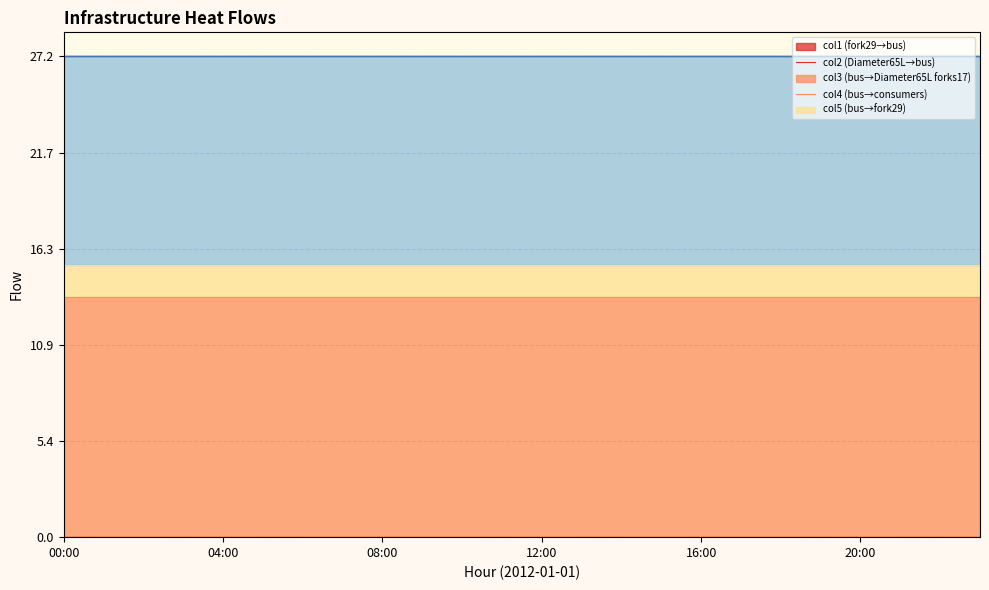

True or false: infrastructure_heat_Diameter65L_fork_col2 and infrastructure_heat_bus_forks_col3 cross at least once.

False